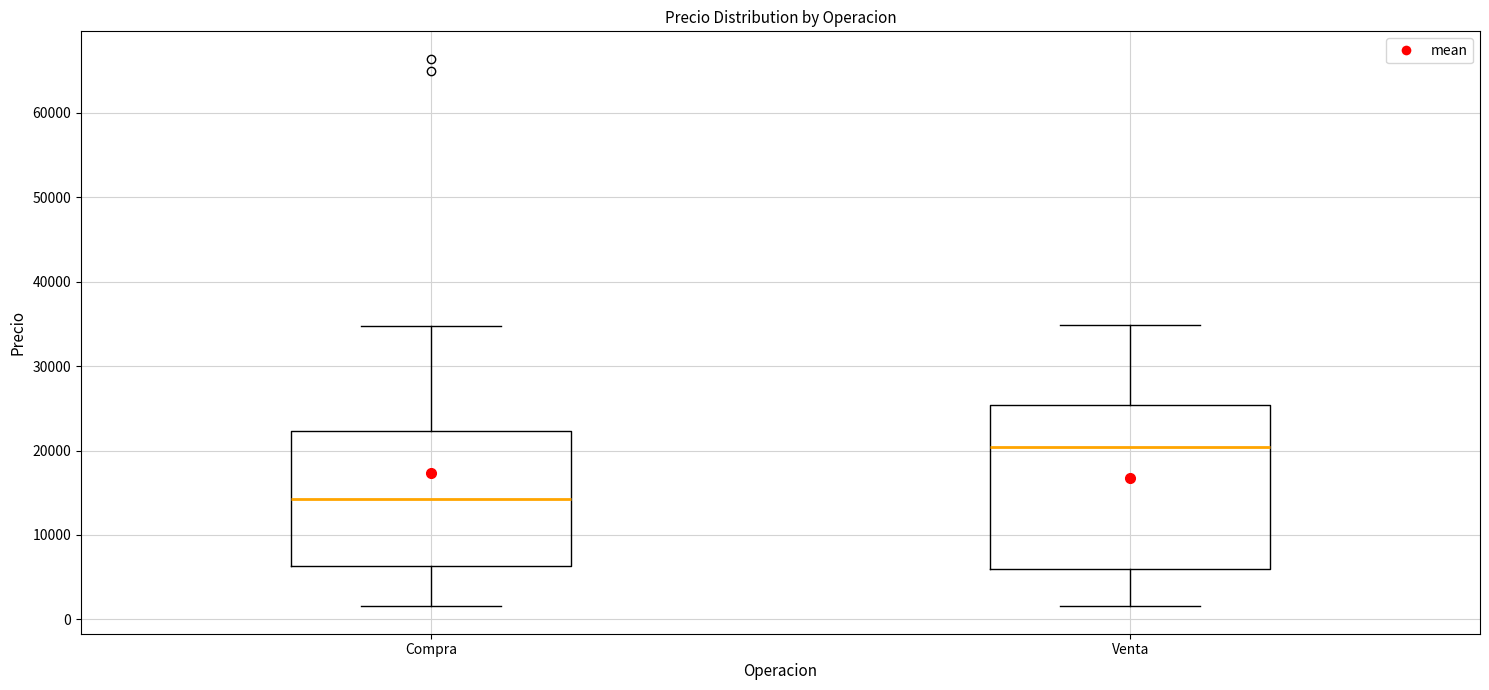

Reading left to right, read every box against the y-axis: the position of its median line, the range the box covers, and the ends of its whiskers. The values are not printed on the chart, so give them approximately, as read against the axis.

Compra: median 14000, box 6000 to 22000, whiskers 2000 to 35000
Venta: median 20000, box 6000 to 25000, whiskers 2000 to 35000